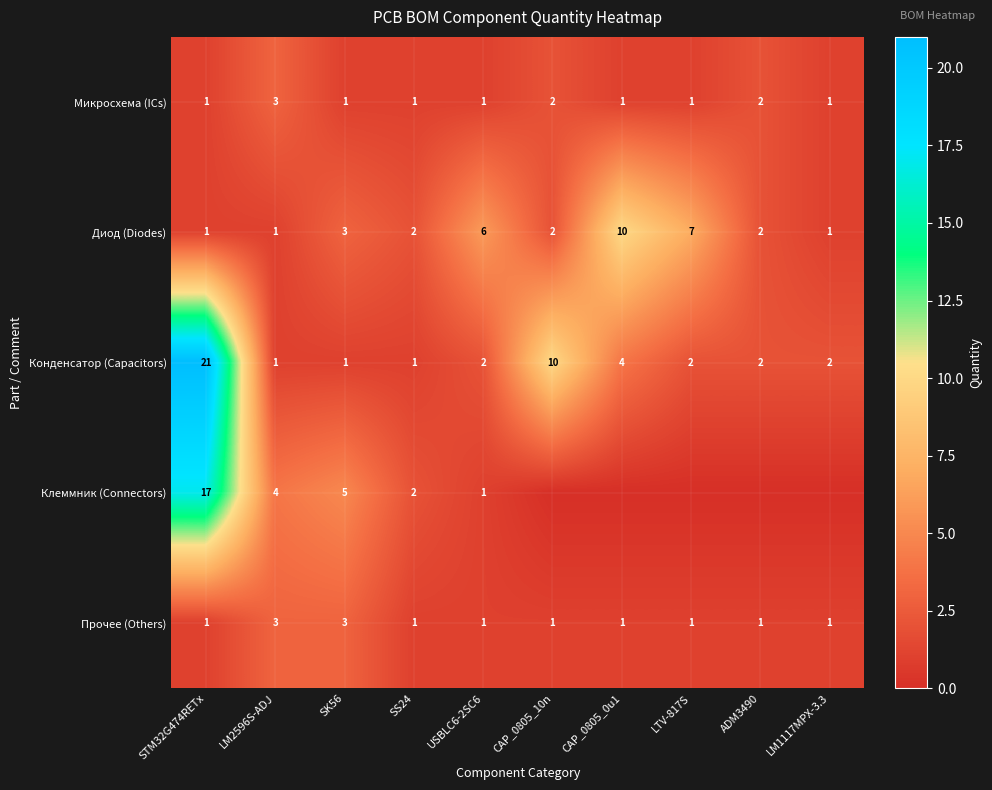

Is it true that Диод (Diodes) equals 3 at ADM3490?

False